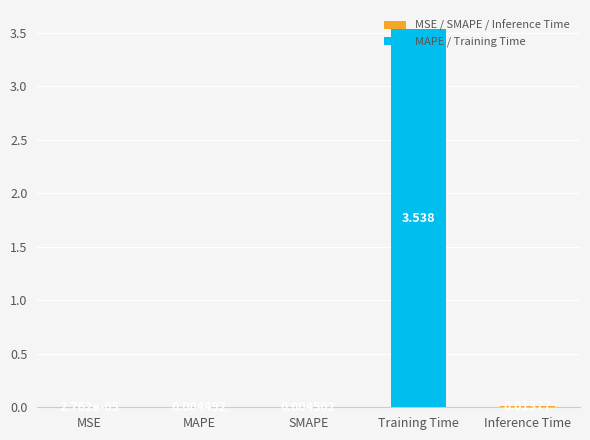

Where is the data nearest to the value 1?

Inference Time